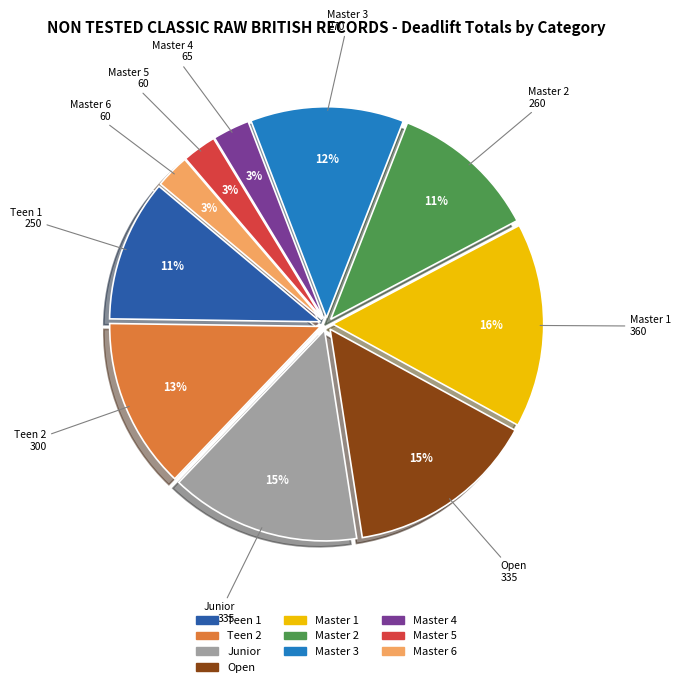

Is there a majority slice in this chart?

No